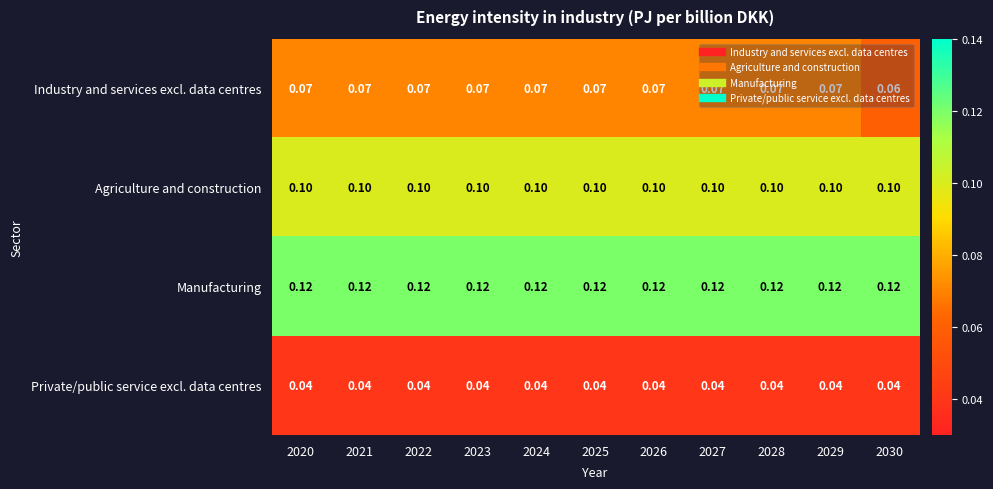

Which series has the largest range (max minus min)?

Industry and services excl. data centres